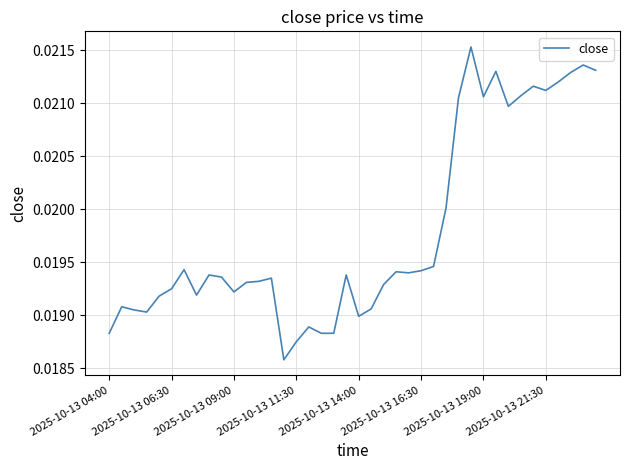

How many lines are shown in the chart?

1